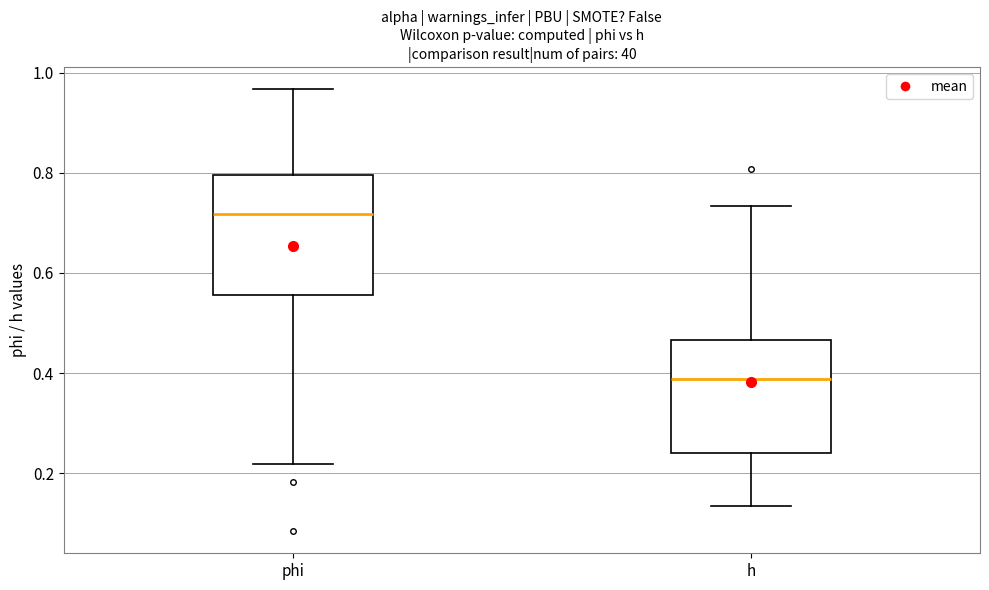

Which box has the highest median line?

phi